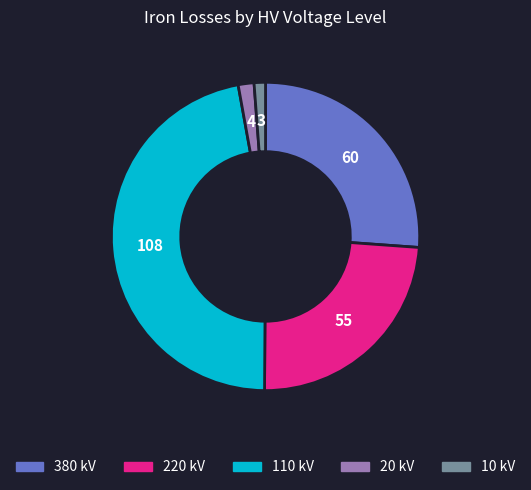

Which category has the biggest portion of the pie?

110 kV